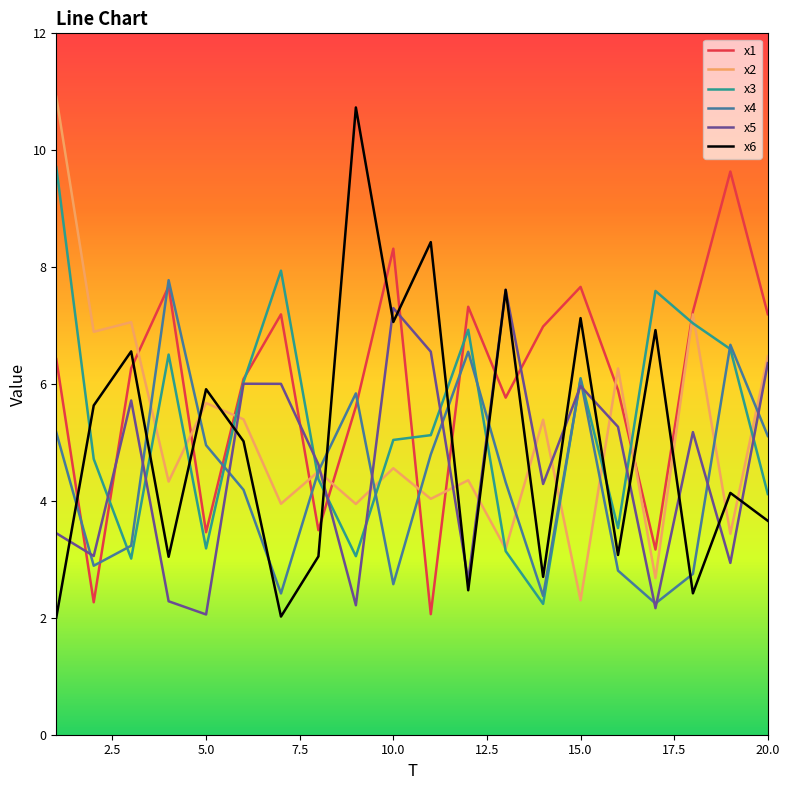

Which series has the largest total across all categories?

x1